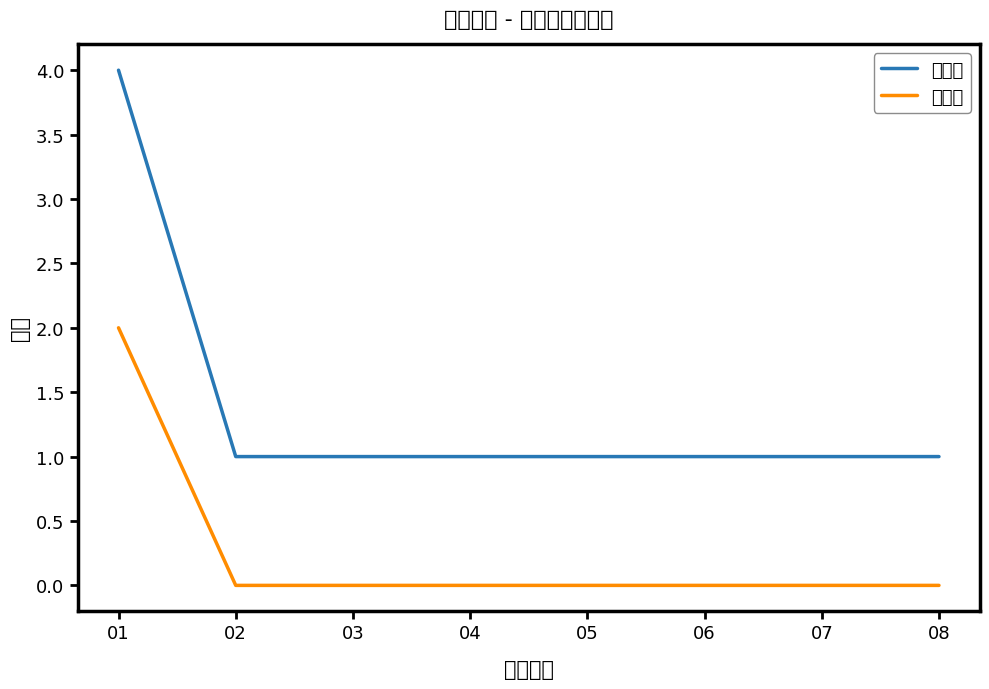

At which category is the sum across all series the highest?

01